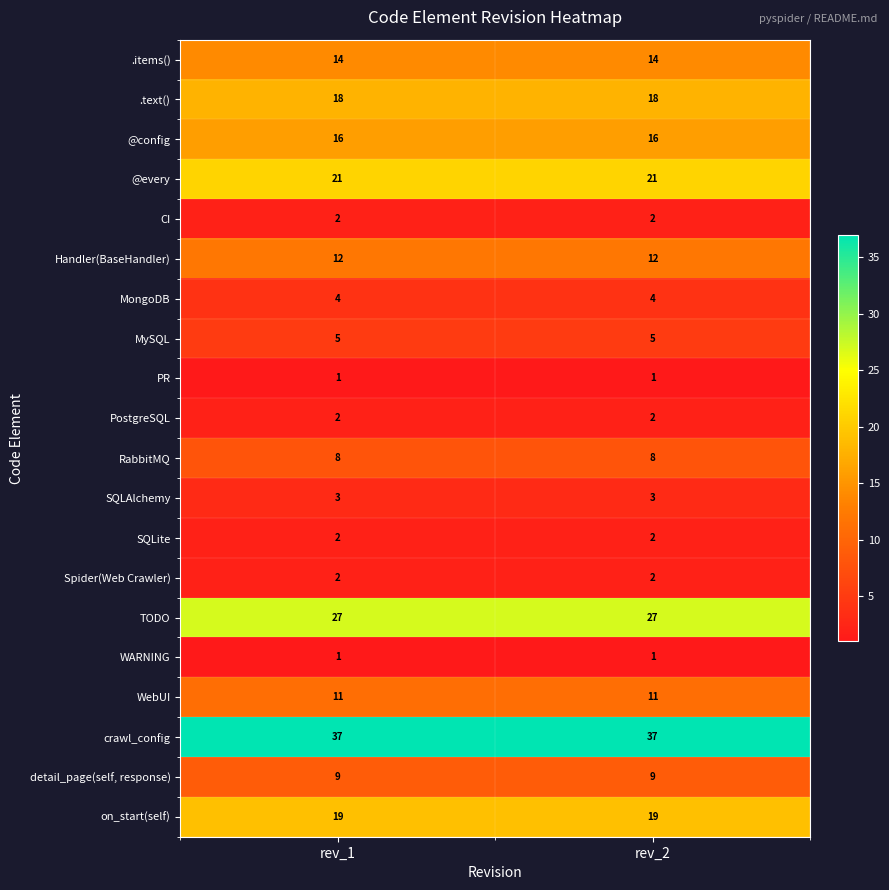

What value does the .text() series have at rev_1?

18